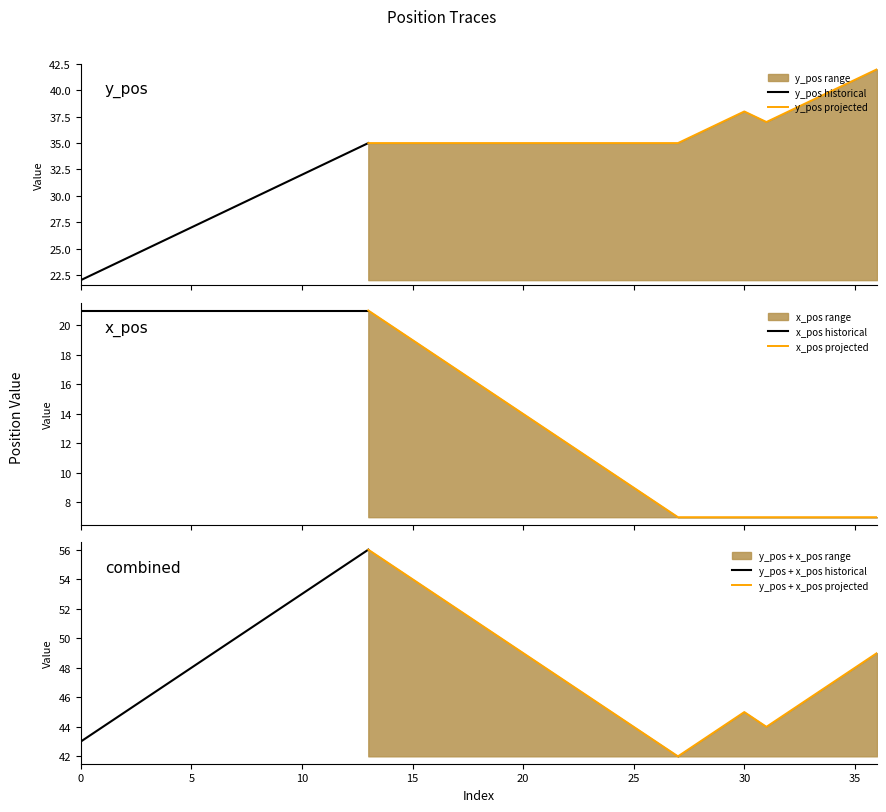

Reading left to right, list all the values displayed in this chart.

y_pos: 0=22	1=23	2=24	3=25	4=26	5=27	6=28	7=29	8=30	9=31	10=32	11=33	12=34	13=35	14=35	15=35	16=35	17=35	18=35	19=35	20=35	21=35	22=35	23=35	24=35	25=35	26=35	27=35	28=36	29=37	30=38	31=37	32=38	33=39	34=40	35=41	36=42
x_pos: 0=21	1=21	2=21	3=21	4=21	5=21	6=21	7=21	8=21	9=21	10=21	11=21	12=21	13=21	14=20	15=19	16=18	17=17	18=16	19=15	20=14	21=13	22=12	23=11	24=10	25=9	26=8	27=7	28=7	29=7	30=7	31=7	32=7	33=7	34=7	35=7	36=7